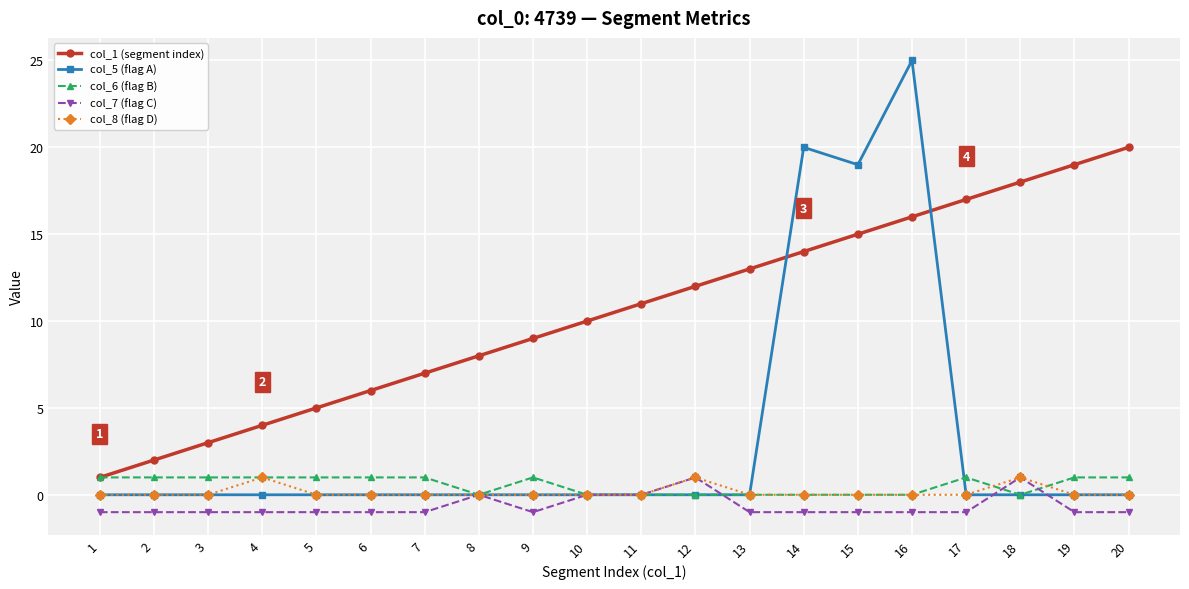

What is the value of the col_7 (flag C) point at the 15th from the left?

-1